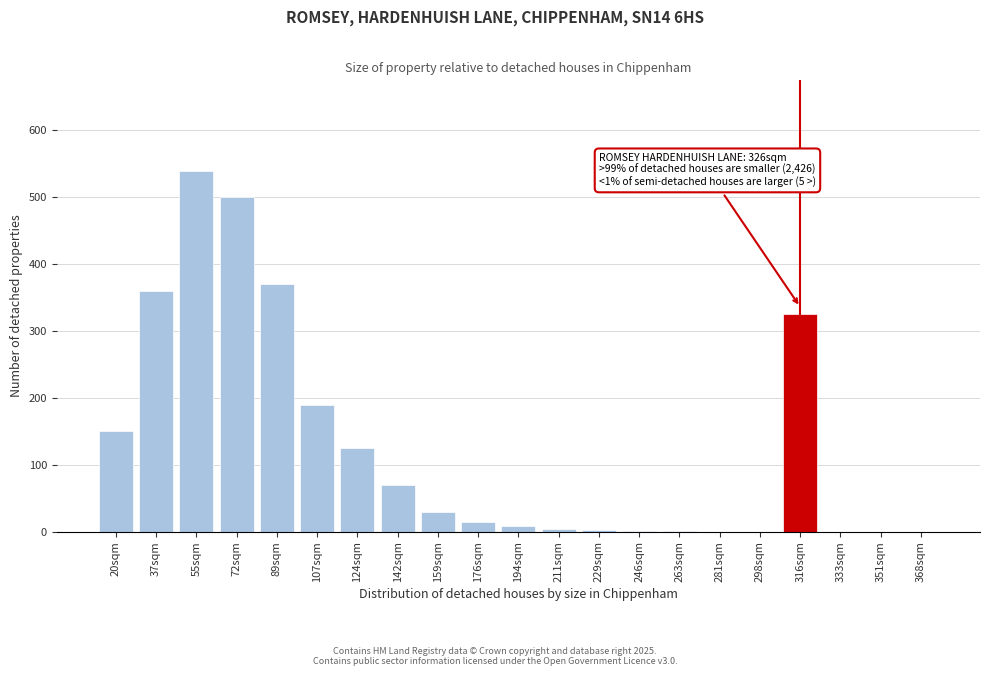

What is the change in value from 89sqm to 176sqm?

-355